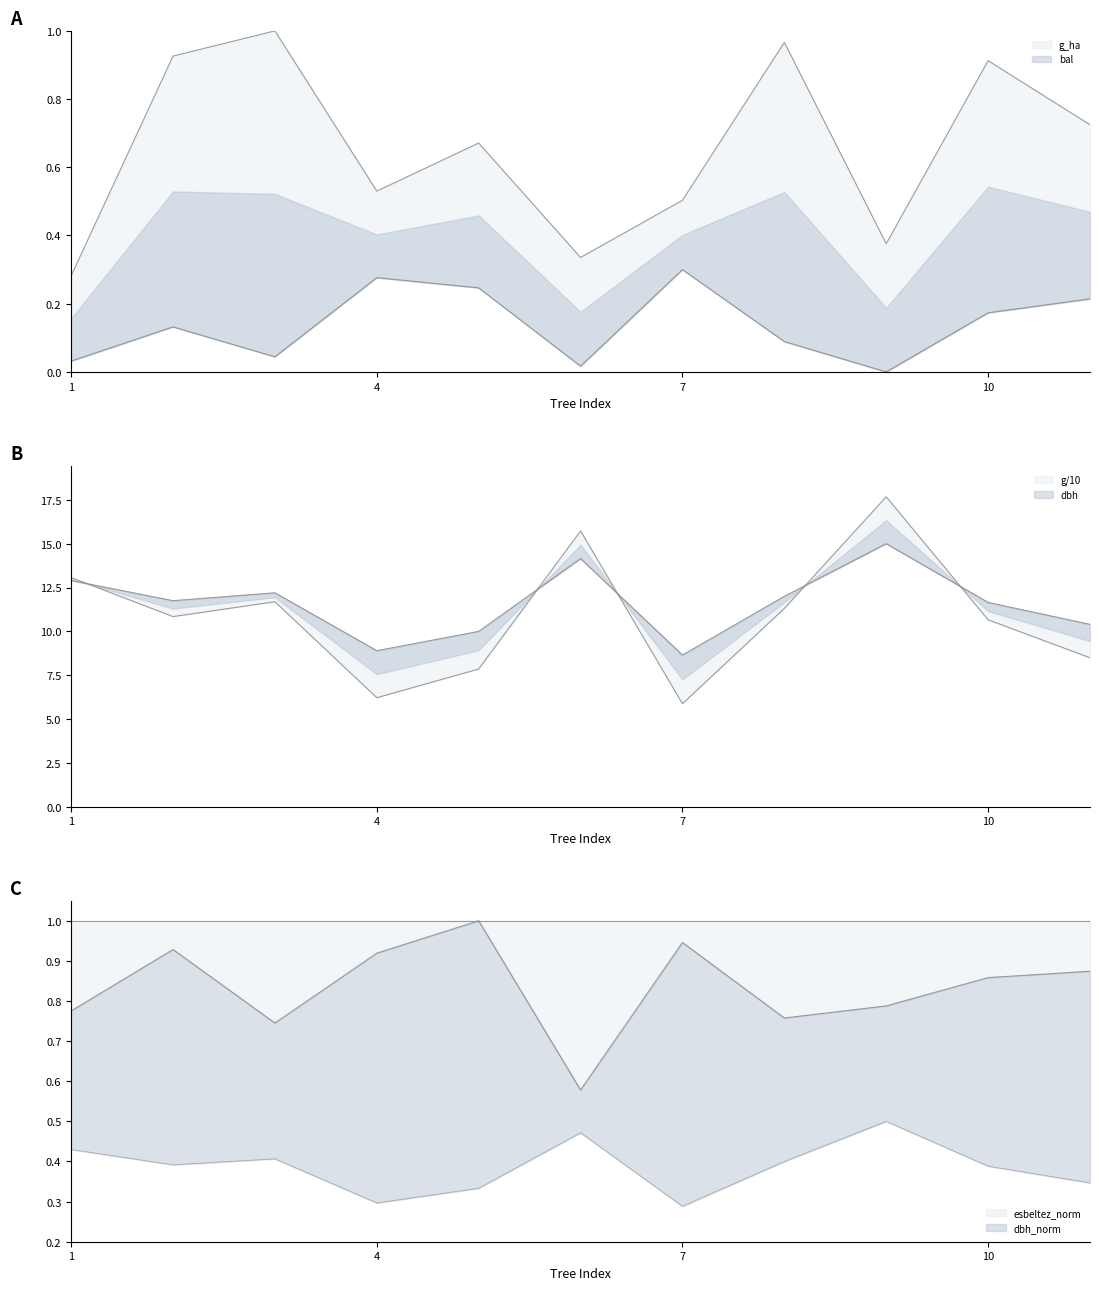

Is it true that esbeltez_norm equals 1.4 at 10?

False